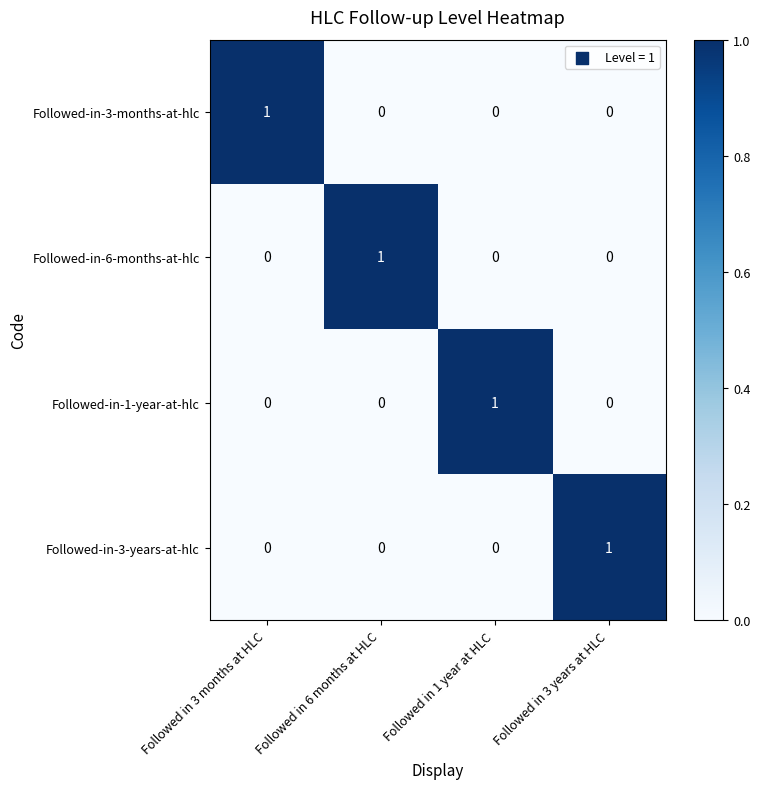

True or false: Followed-in-1-year-at-hlc has a value of -1 at Followed in 3 years at HLC.

False